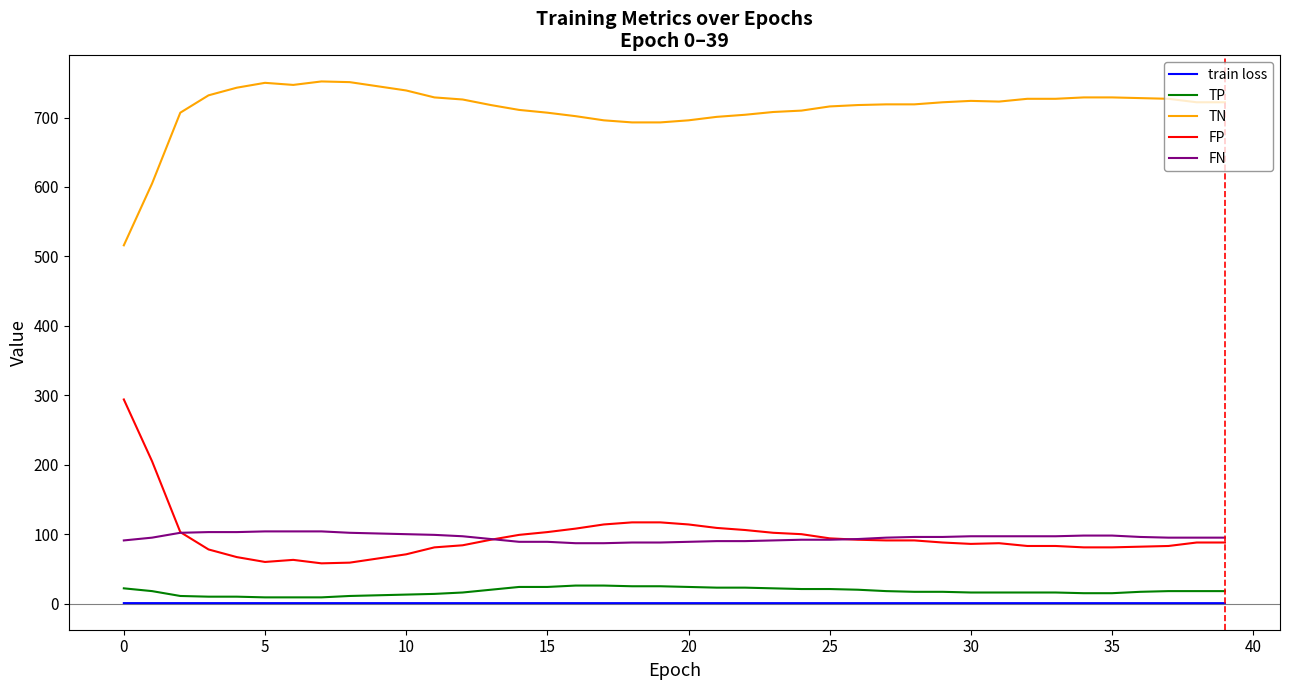

True or false: train loss and TN intersect in this chart.

False